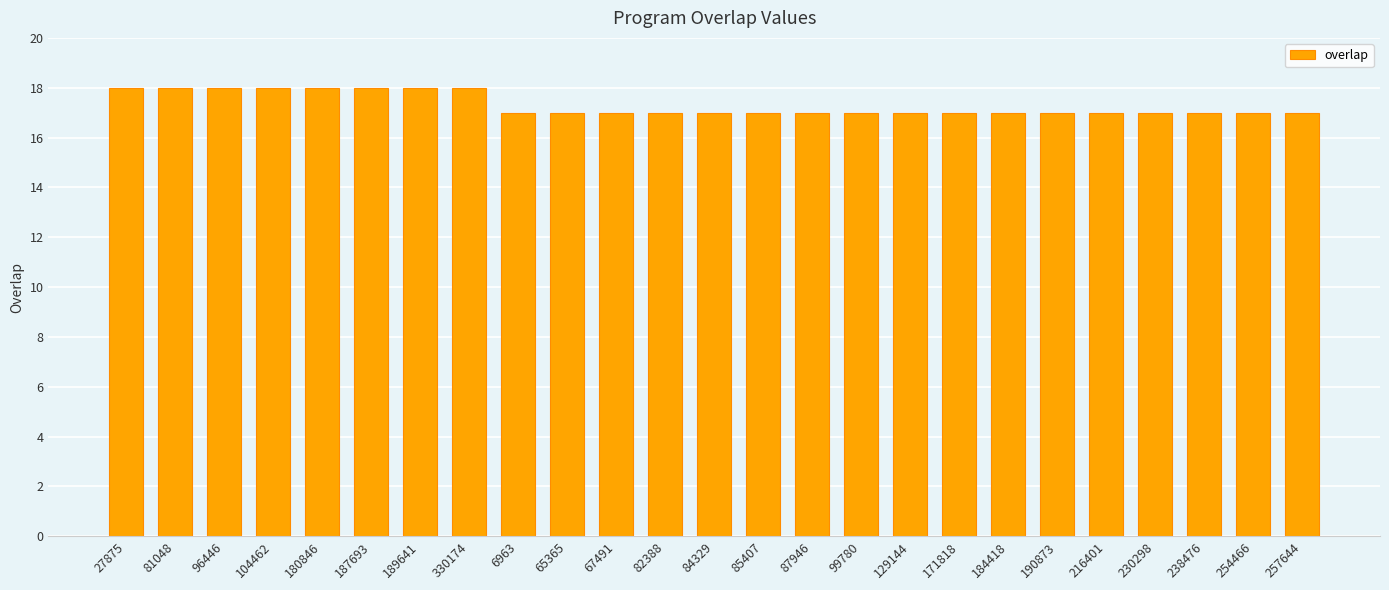

How many data points does each series have?

25